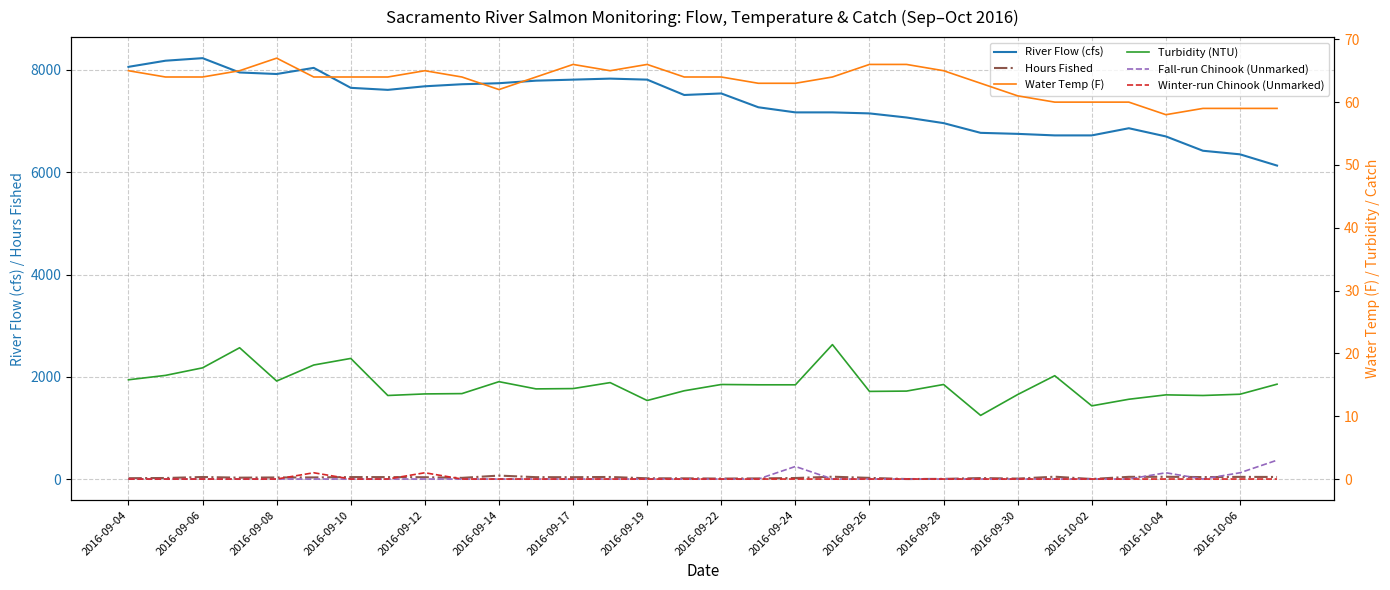

Count the Winter-run Chinook (Unmarked) values in the range 0 to 1.

32